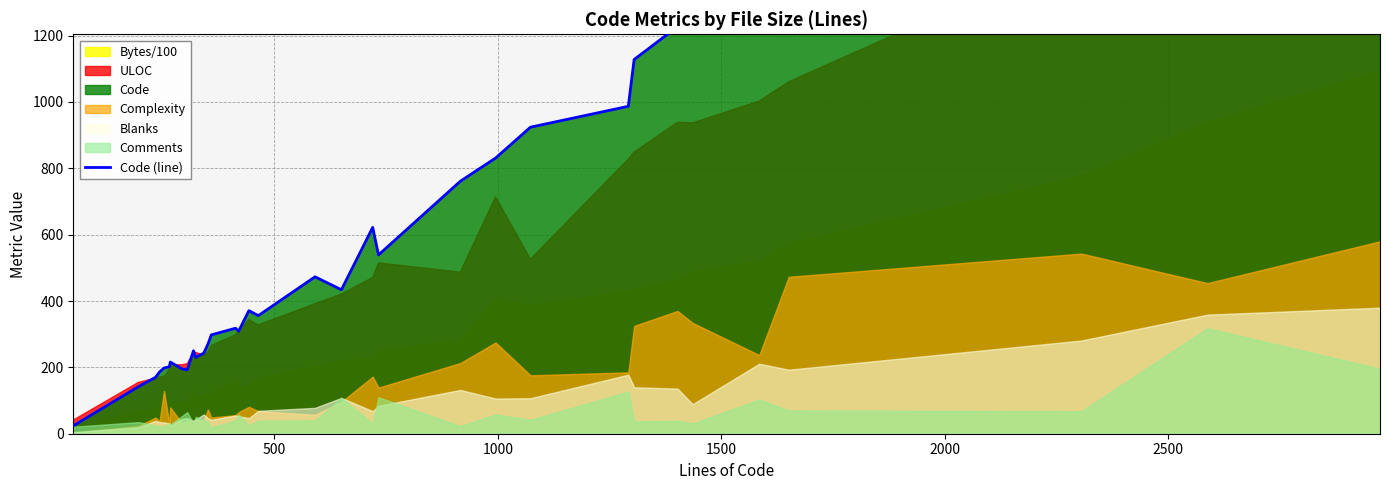

The value at 13 is 513. True or false?

False